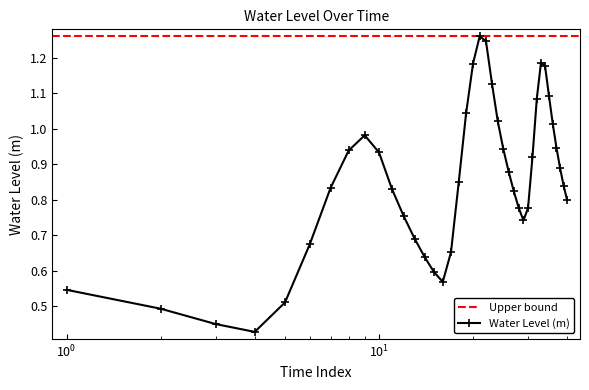

What is the smallest value displayed?

0.4